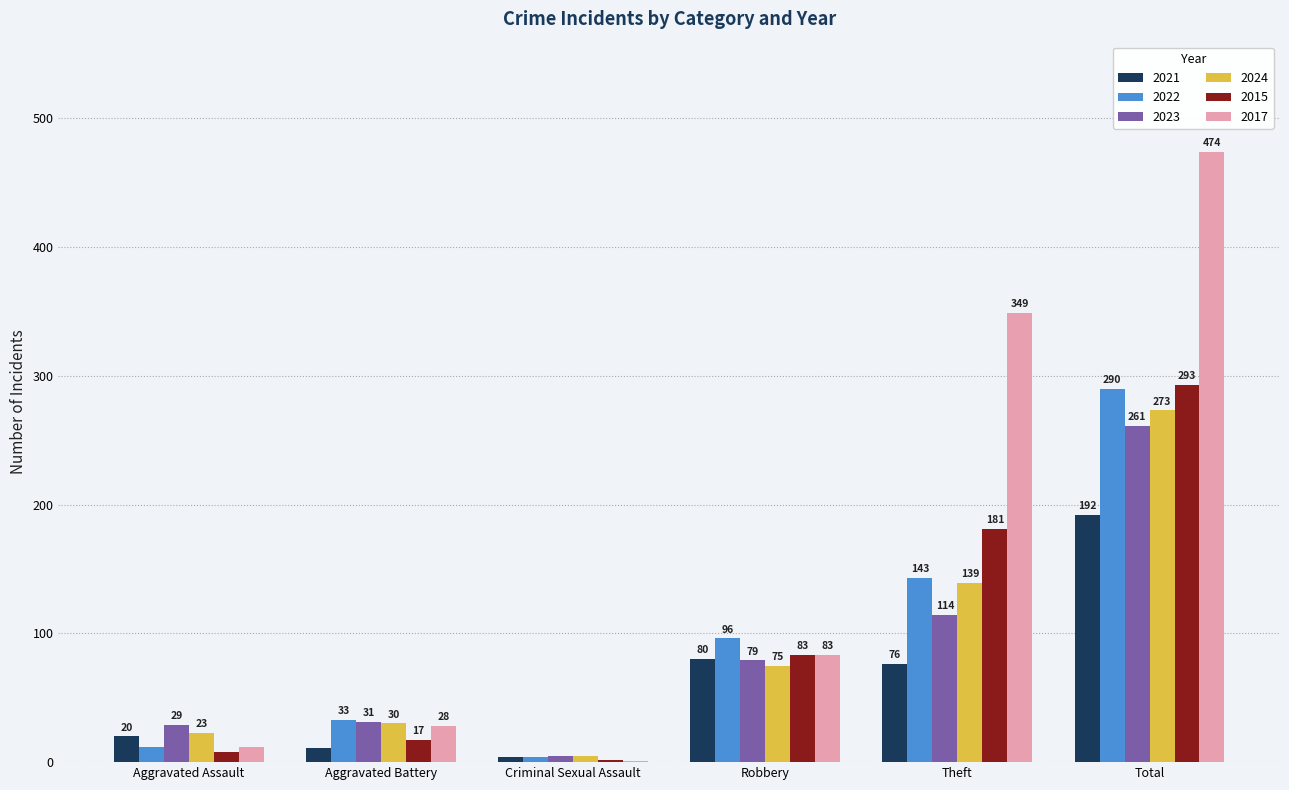

Reading left to right, list all the values displayed in this chart.

2021: Aggravated Assault=20	Aggravated Battery=11	Criminal Sexual Assault=4	Robbery=80	Theft=76	Total=192
2022: Aggravated Assault=12	Aggravated Battery=33	Criminal Sexual Assault=4	Robbery=96	Theft=143	Total=290
2023: Aggravated Assault=29	Aggravated Battery=31	Criminal Sexual Assault=5	Robbery=79	Theft=114	Total=261
2024: Aggravated Assault=23	Aggravated Battery=30	Criminal Sexual Assault=5	Robbery=75	Theft=139	Total=273
2015: Aggravated Assault=8	Aggravated Battery=17	Criminal Sexual Assault=2	Robbery=83	Theft=181	Total=293
2017: Aggravated Assault=12	Aggravated Battery=28	Criminal Sexual Assault=1	Robbery=83	Theft=349	Total=474